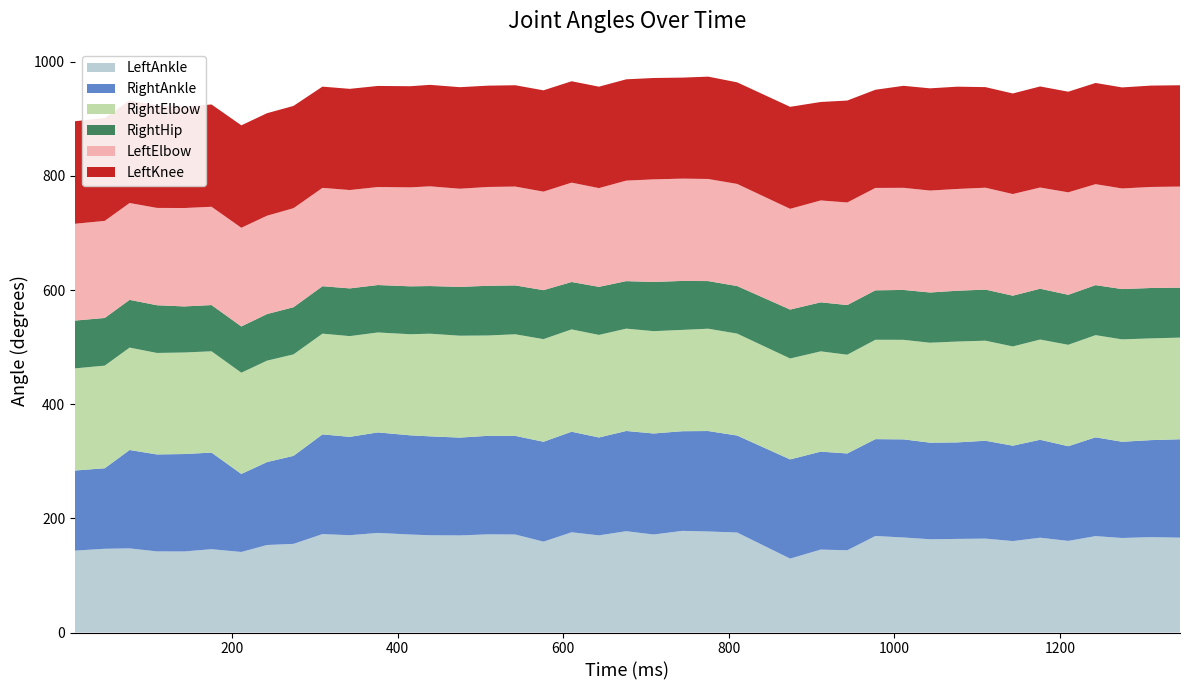

Reading left to right, extract all data points from this chart.

LeftAnkle: 143.5	146.7	147.4	142.1	142.0	146.0	141.1	153.3	155.3	172.4	170.5	174.5	171.7	170.4	170.1	172.0	171.7	159.2	175.6	170.2	177.5	171.7	178.1	177.0	175.2	129.5	145.3	144.1	169.1	166.5	163.4	164.0	164.5	160.2	166.1	160.5	168.9	165.6	167.1	166.2
RightAnkle: 140.3	141.1	172.4	169.9	170.7	169.2	136.7	145.3	154.2	174.7	172.3	176.1	173.8	173.3	171.4	172.6	172.8	175.0	176.2	171.5	175.6	177.0	174.6	176.0	169.9	173.8	171.6	169.6	169.7	171.9	169.2	169.1	171.5	167.1	171.6	165.9	173.1	168.6	170.0	172.4
RightElbow: 179.0	179.8	179.4	177.8	177.9	177.5	177.4	177.7	177.8	176.5	176.5	175.1	177.1	179.8	178.5	175.8	178.0	179.8	179.3	179.7	179.3	179.3	177.5	179.3	178.6	176.8	175.7	173.0	174.1	174.4	175.1	176.7	175.3	173.9	175.6	177.7	179.0	179.4	178.2	178.1
RightHip: 83.7	83.5	83.6	83.6	80.7	81.0	81.0	81.6	82.6	83.1	83.6	83.1	83.9	83.5	85.5	87.1	85.6	85.8	83.0	84.2	83.2	86.2	85.8	83.4	83.3	85.7	85.9	87.0	86.6	87.4	88.0	89.0	89.5	88.9	89.0	87.6	87.6	88.1	88.3	87.4
LeftElbow: 169.6	170.1	169.7	170.5	172.4	172.2	172.9	172.3	173.5	172.3	172.3	171.7	173.4	174.7	172.0	173.1	173.2	172.6	174.1	173.0	176.1	179.7	179.2	178.9	178.9	176.5	178.5	179.7	179.4	178.9	178.6	178.3	178.5	178.1	177.3	179.5	176.9	176.3	177.0	177.2
LeftKnee: 179.7	180.0	179.8	179.4	177.8	179.2	179.5	179.6	179.2	177.4	177.3	177.1	177.2	177.8	177.9	177.5	177.5	177.5	177.6	177.7	177.5	177.6	177.0	179.3	178.0	178.7	172.5	178.6	172.0	178.7	179.1	179.2	176.2	176.2	177.1	176.3	177.3	177.0	177.6	177.5